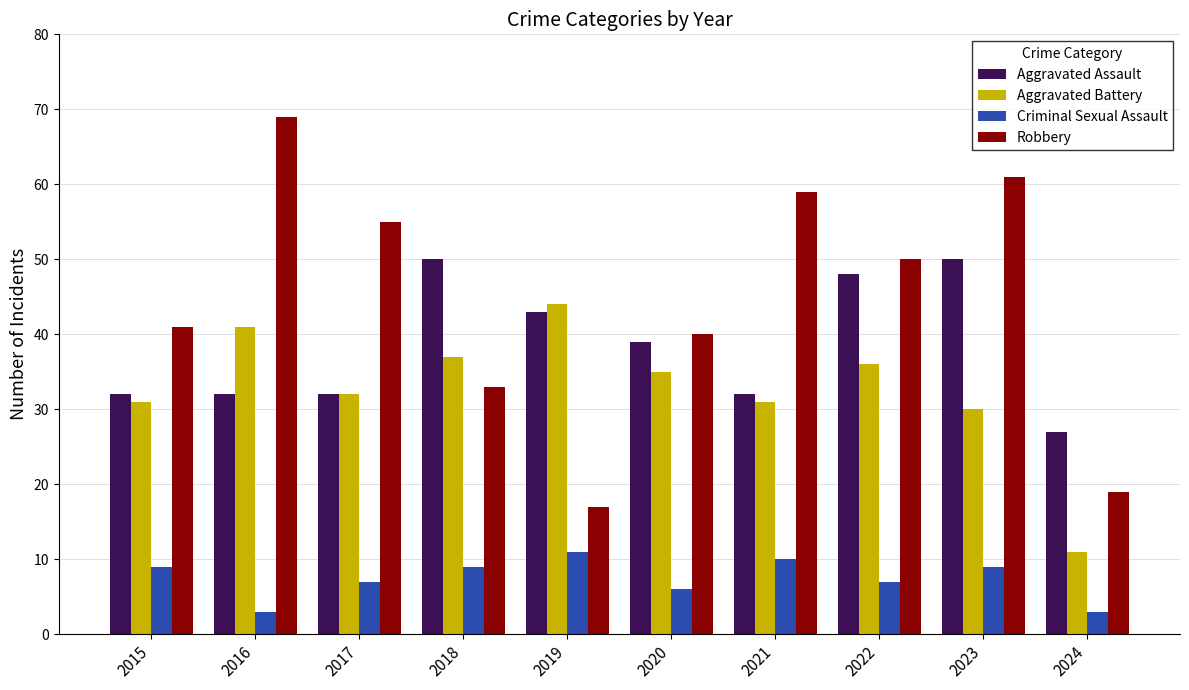

What is the sum of all Aggravated Assault values?

385